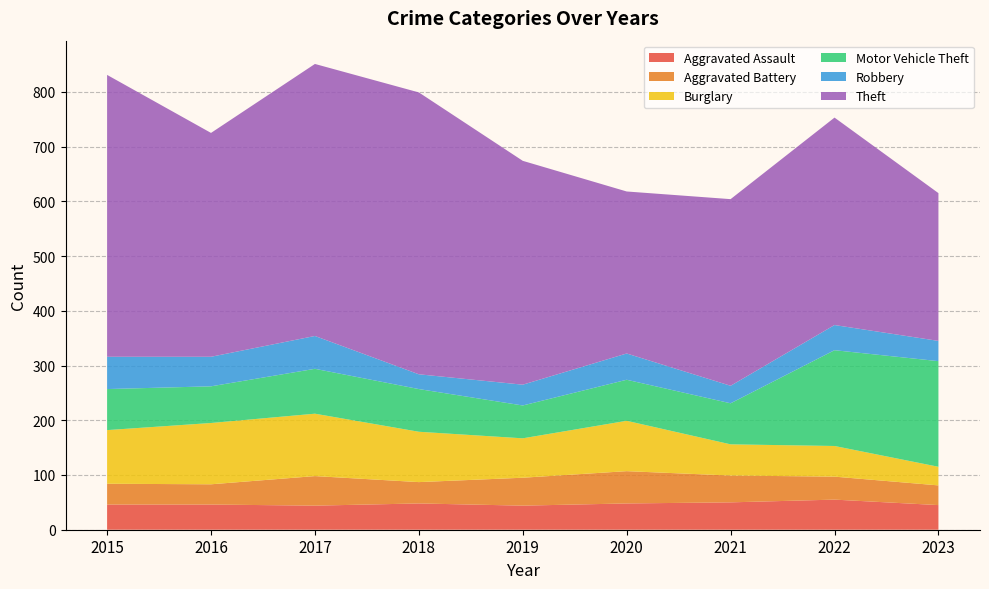

Reading right to left, list all the values displayed in this chart.

Aggravated Assault: 2023=45	2022=55	2021=50	2020=48	2019=44	2018=48	2017=44	2016=46	2015=46
Aggravated Battery: 2023=36	2022=42	2021=49	2020=59	2019=51	2018=39	2017=54	2016=37	2015=38
Burglary: 2023=34	2022=56	2021=57	2020=92	2019=72	2018=92	2017=114	2016=112	2015=98
Motor Vehicle Theft: 2023=193	2022=175	2021=75	2020=75	2019=60	2018=78	2017=82	2016=67	2015=75
Robbery: 2023=37	2022=46	2021=32	2020=48	2019=38	2018=27	2017=60	2016=54	2015=59
Theft: 2023=270	2022=379	2021=341	2020=296	2019=409	2018=515	2017=497	2016=409	2015=515